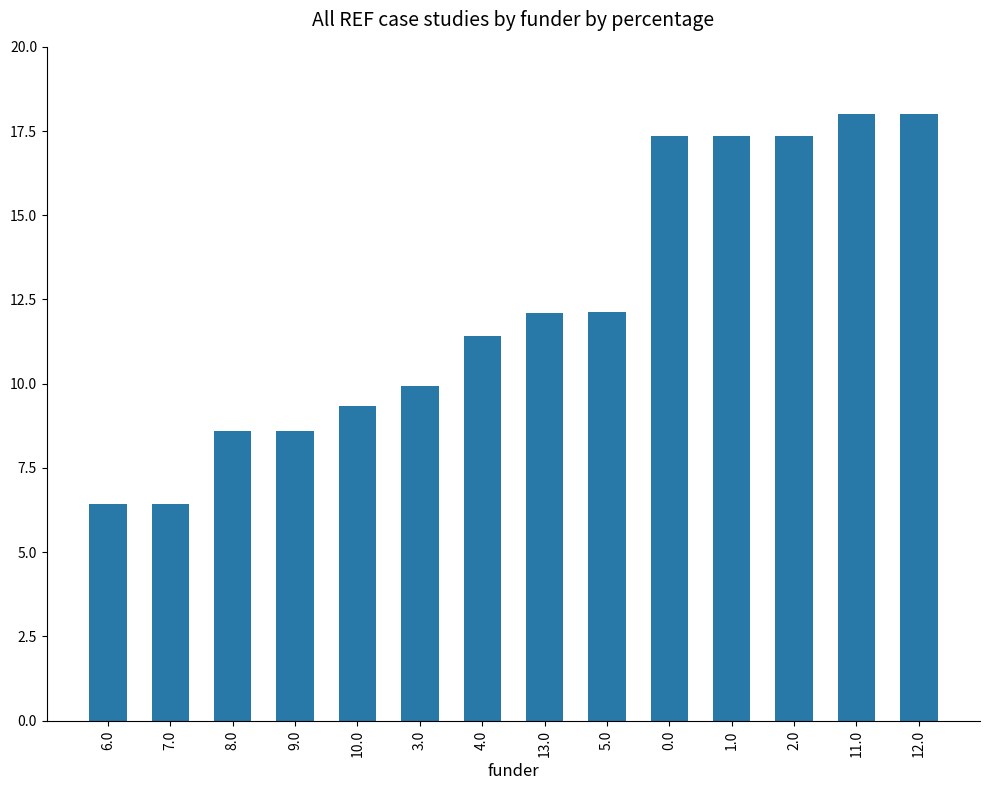

What is the smallest value displayed?

6.4